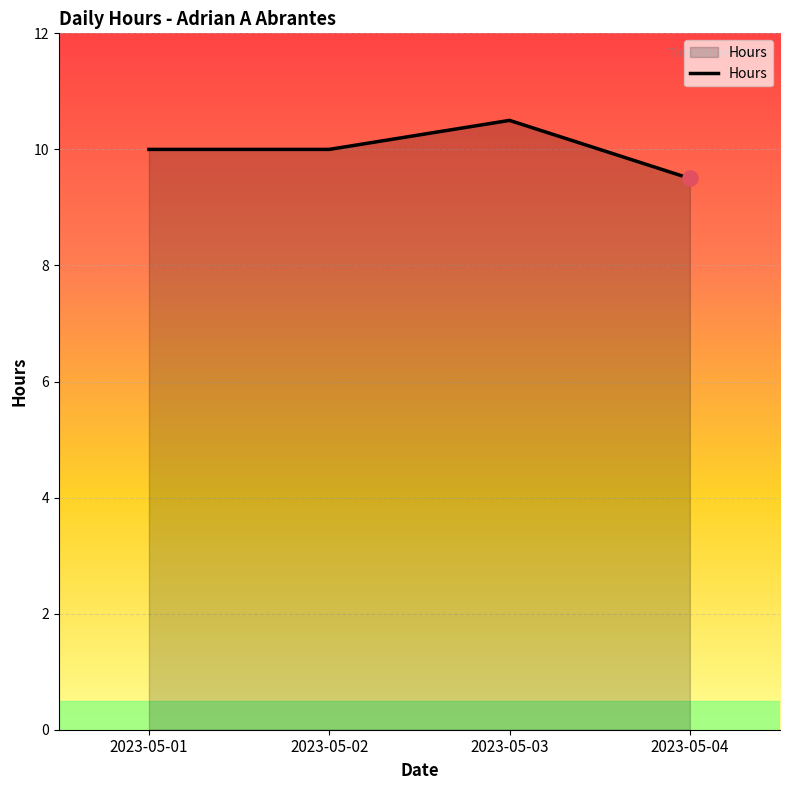

What is the change in value from 2023-05-02 to 2023-05-03?

+0.5